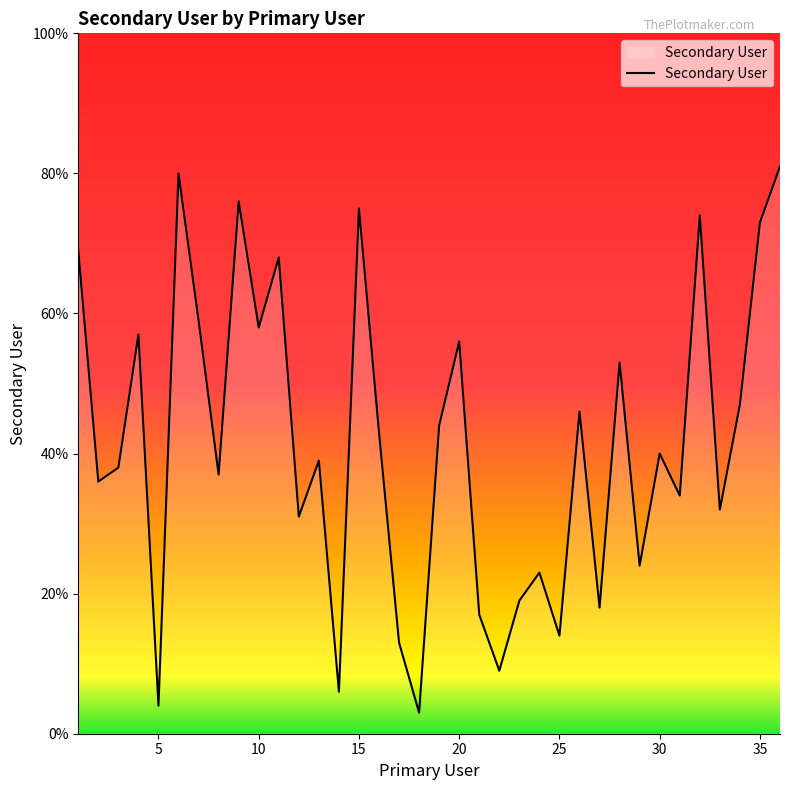

What is the maximum value shown in the chart?

81